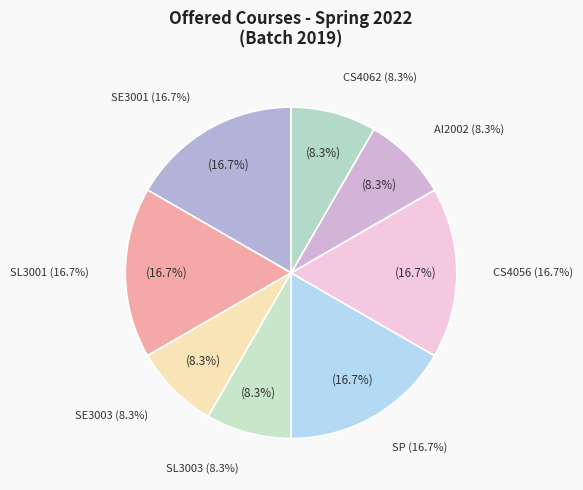

What is the smallest slice in the pie chart?

SE3003